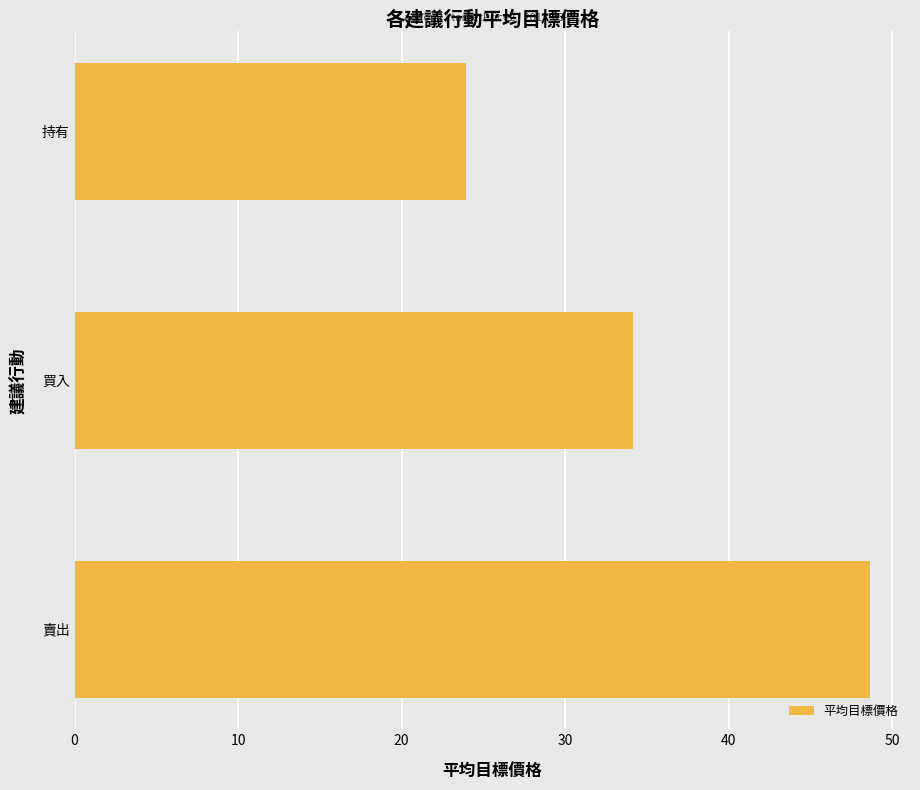

List the labels in order of value, smallest first.

持有, 買入, 賣出